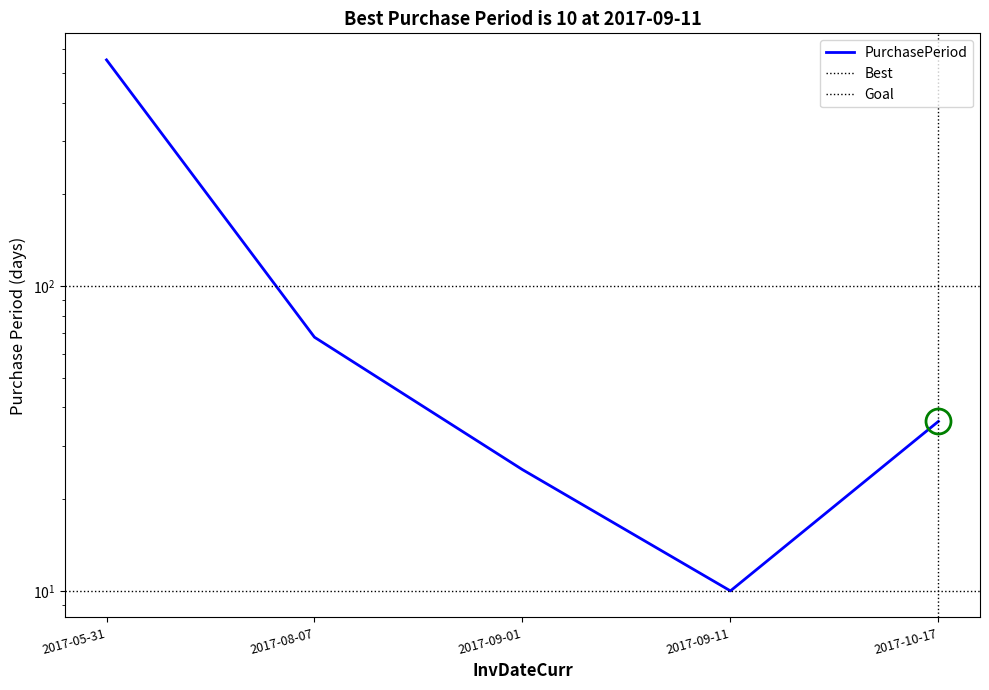

What is the label of the 3rd point from the right?

2017-09-01